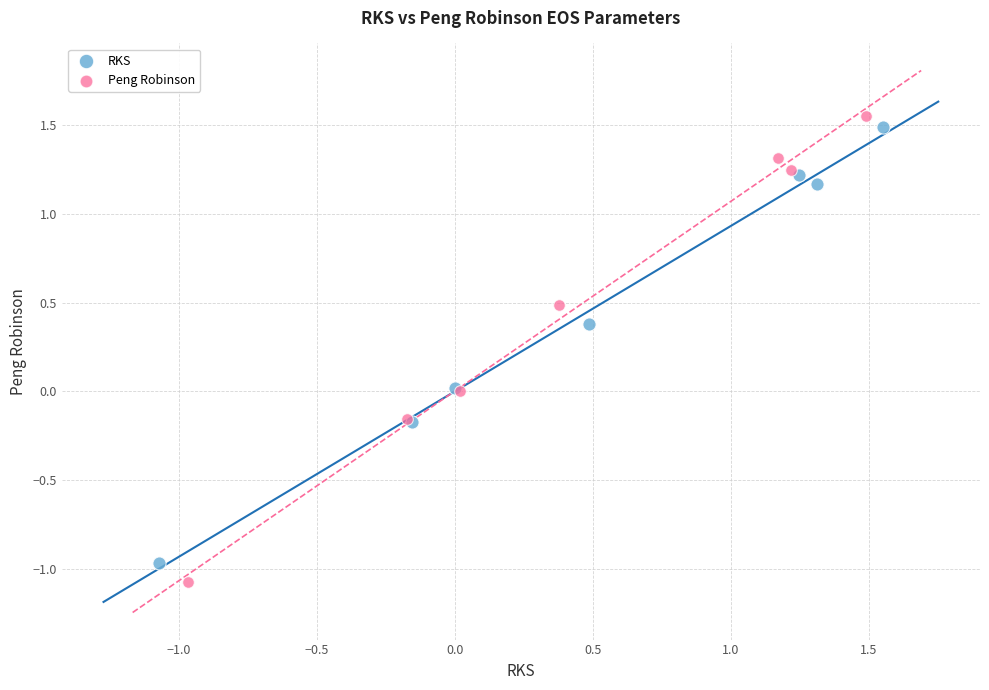

Which series reaches the maximum Y coordinate?

Peng Robinson